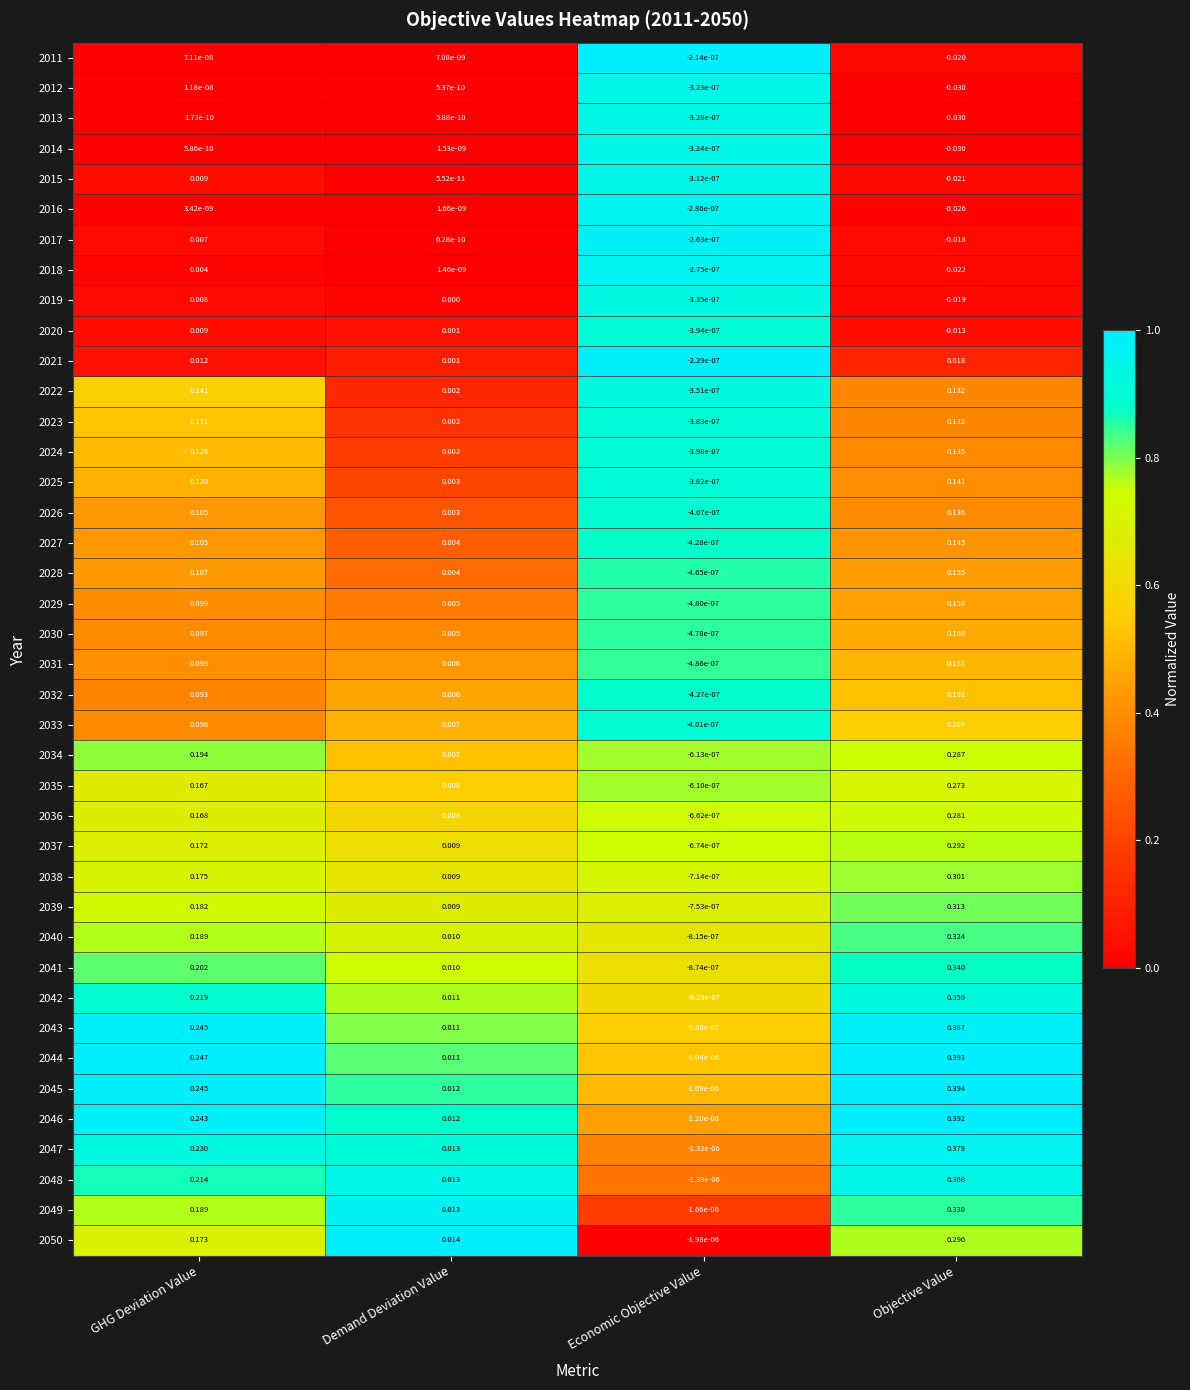

Which series has the largest total across all categories?

2044